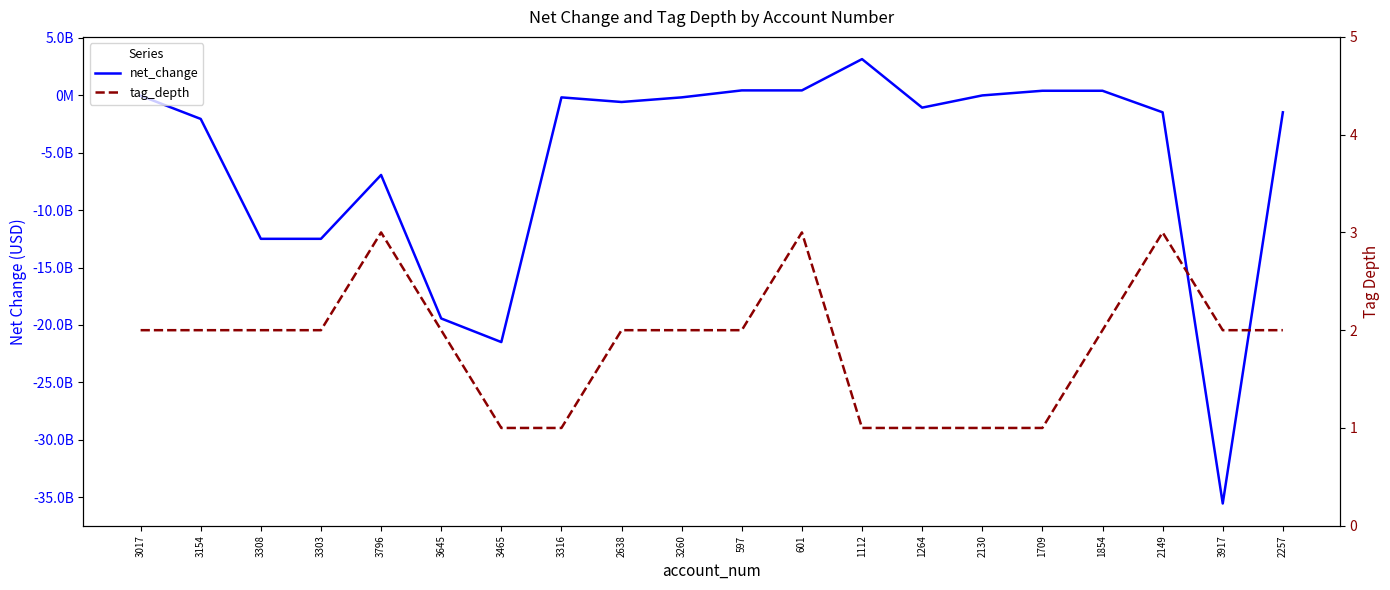

Rank the series at 2149 from highest to lowest value.

tag_depth, net_change